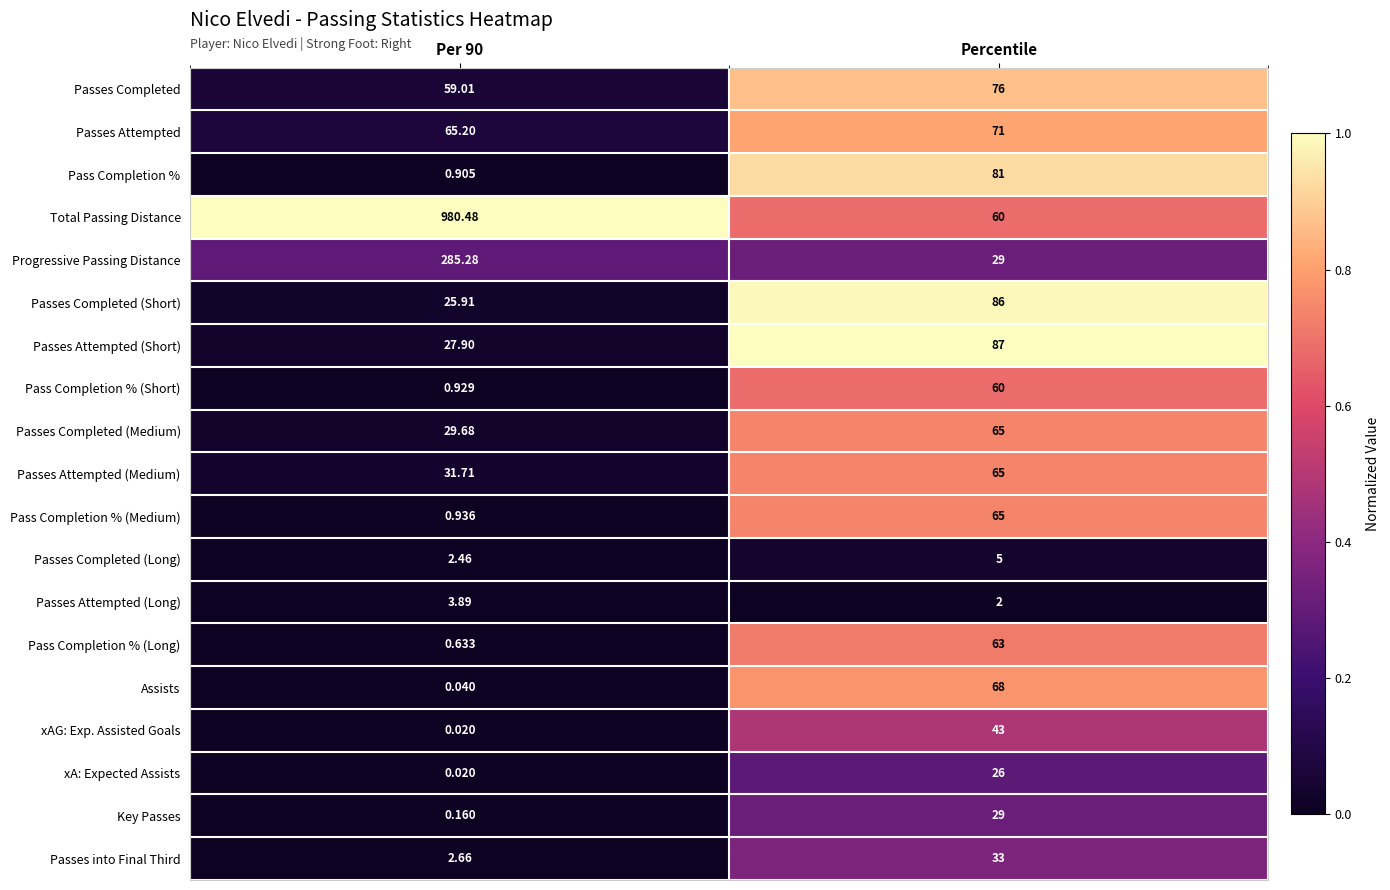

Which category has the highest value in the Passes Attempted (Medium) series?

Percentile